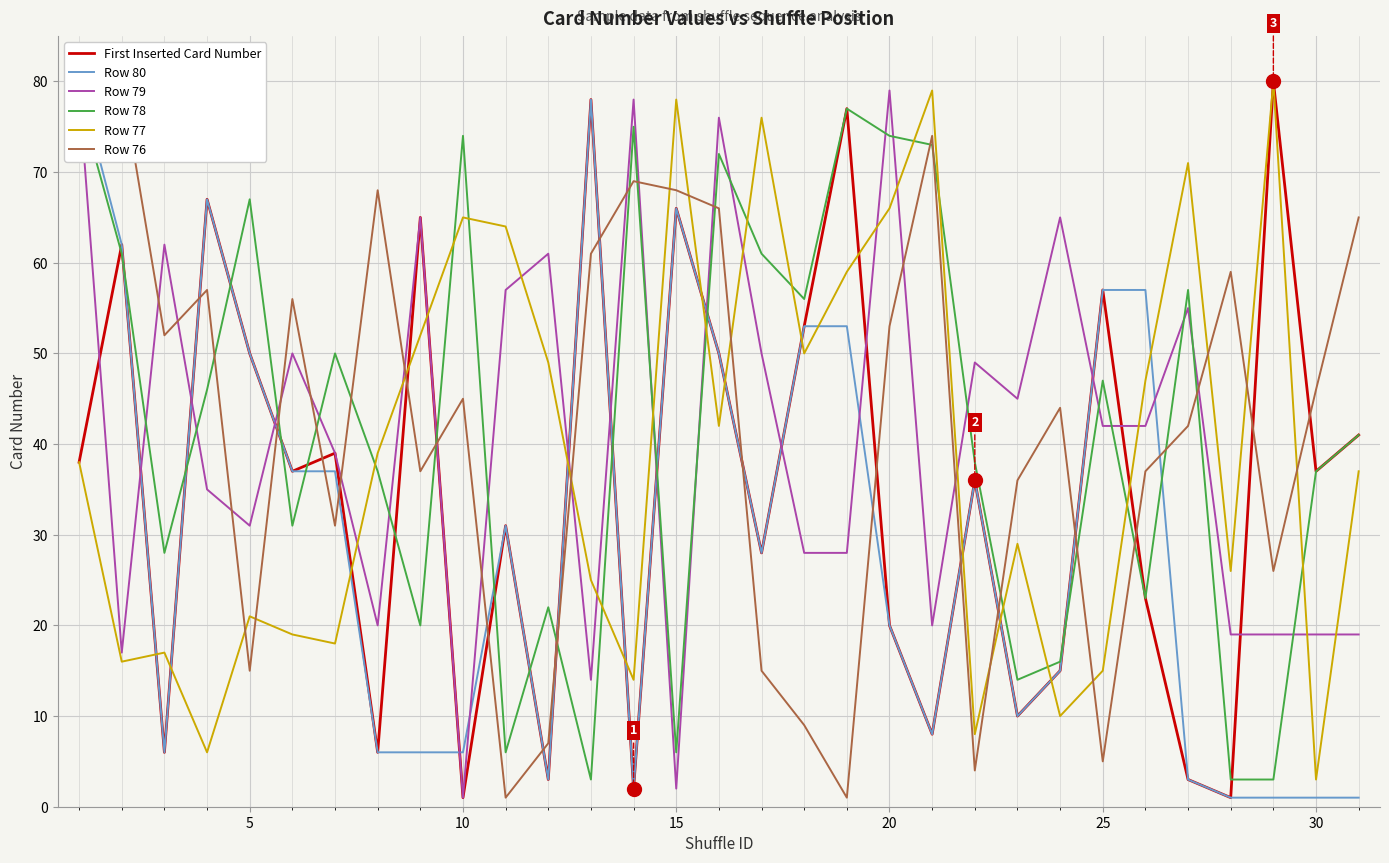

The value of First Inserted Card Number at 20 is 20. True or false?

True